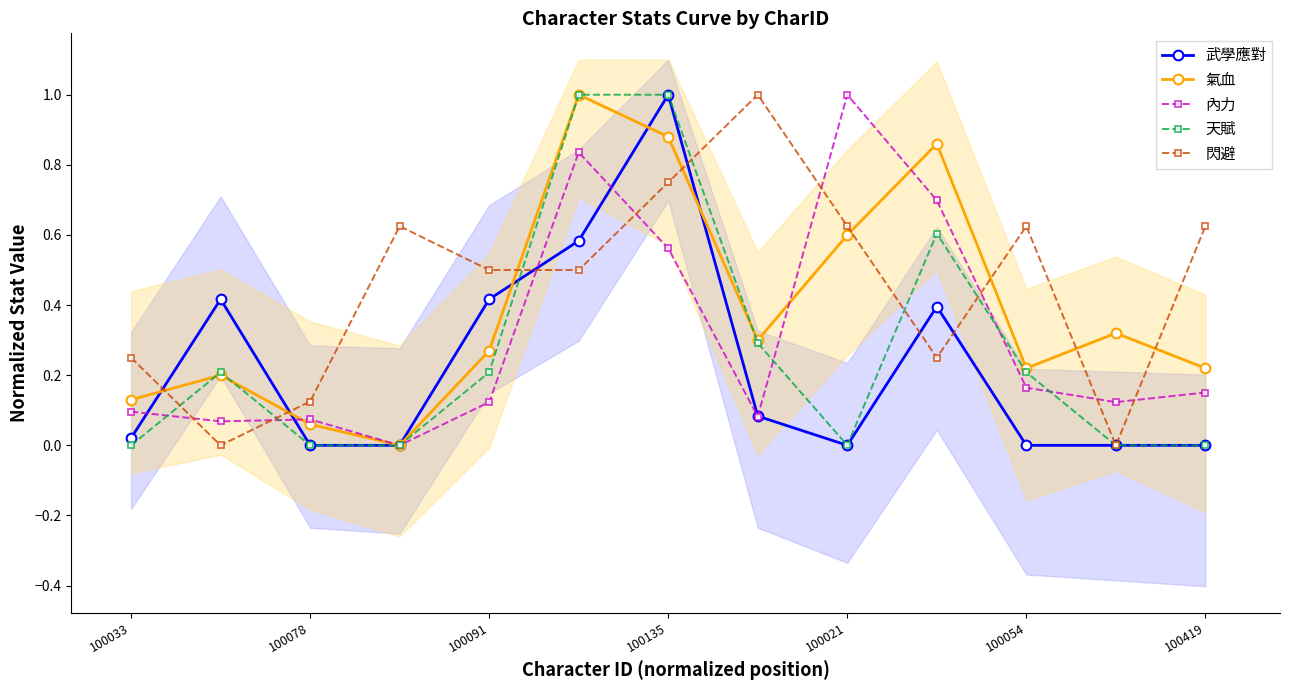

True or false: 閃避 has more than 1 interior local peaks.

True